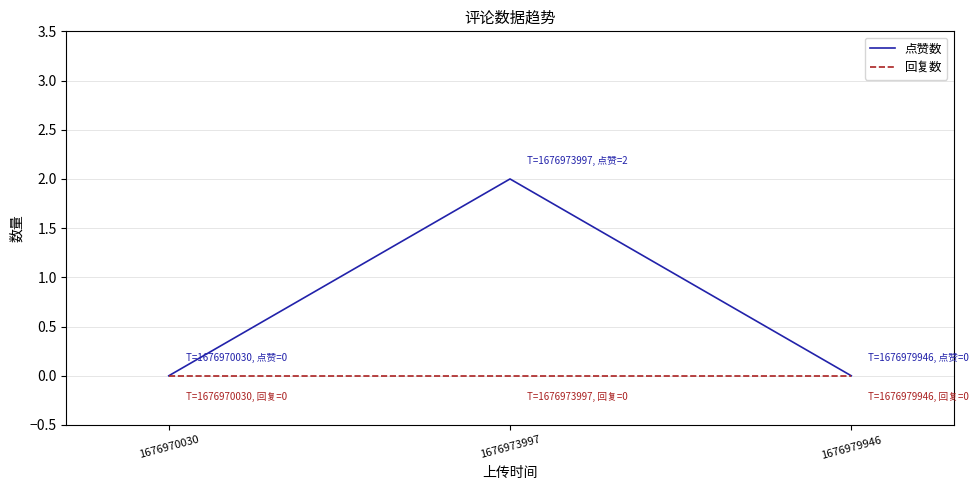

Reading left to right, extract all data points from this chart.

点赞数: 0	2	0
回复数: 0	0	0